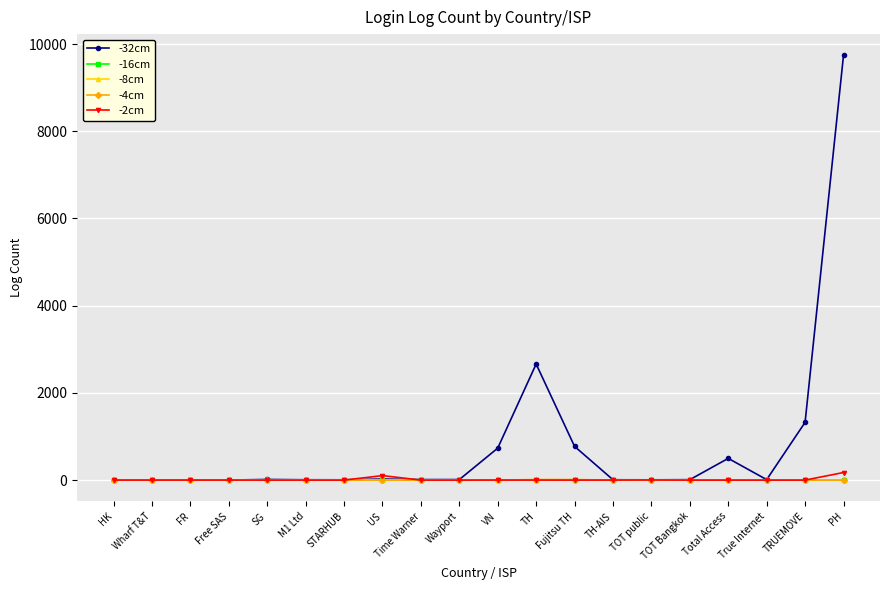

Which category has the highest value across all series?

PH